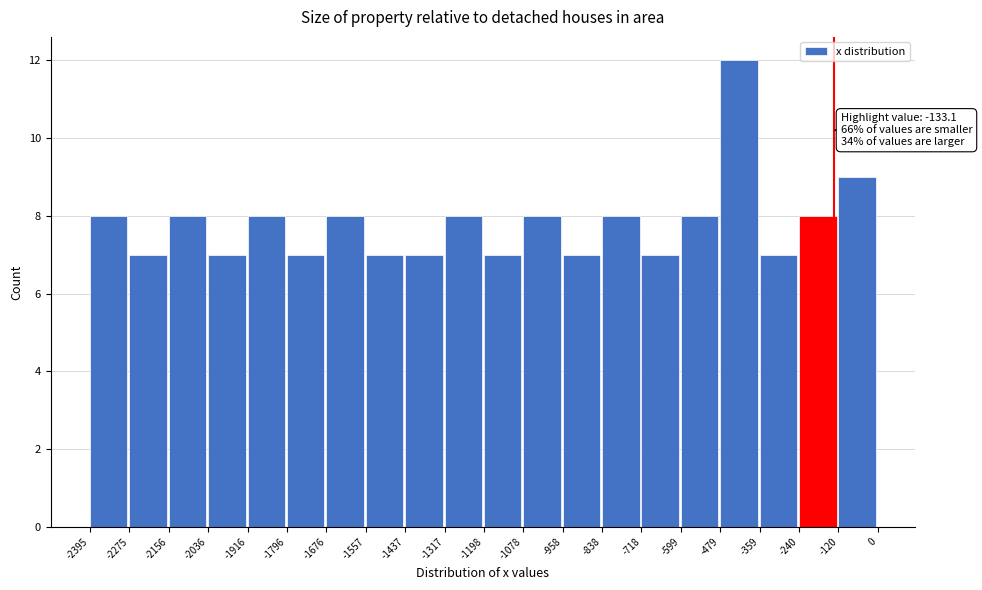

Which range on the x-axis has the tallest bar?

-479 to -359